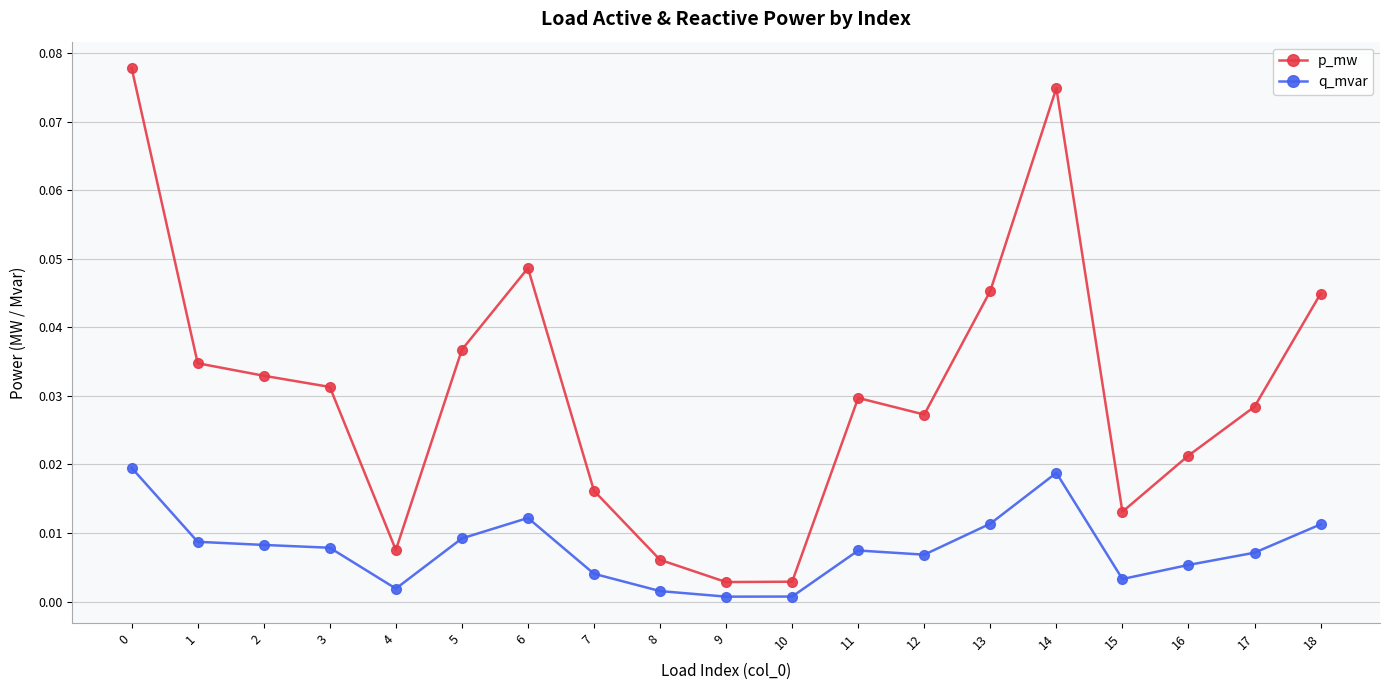

Is it true that q_mvar equals 0.0 at 5?

True